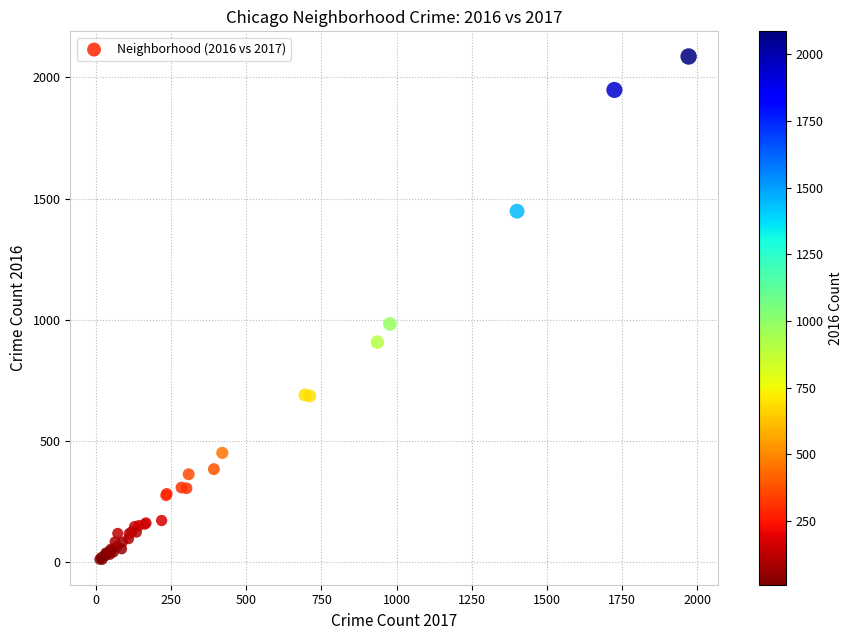

What Y value in the scatter plot is closest to 1048?

983